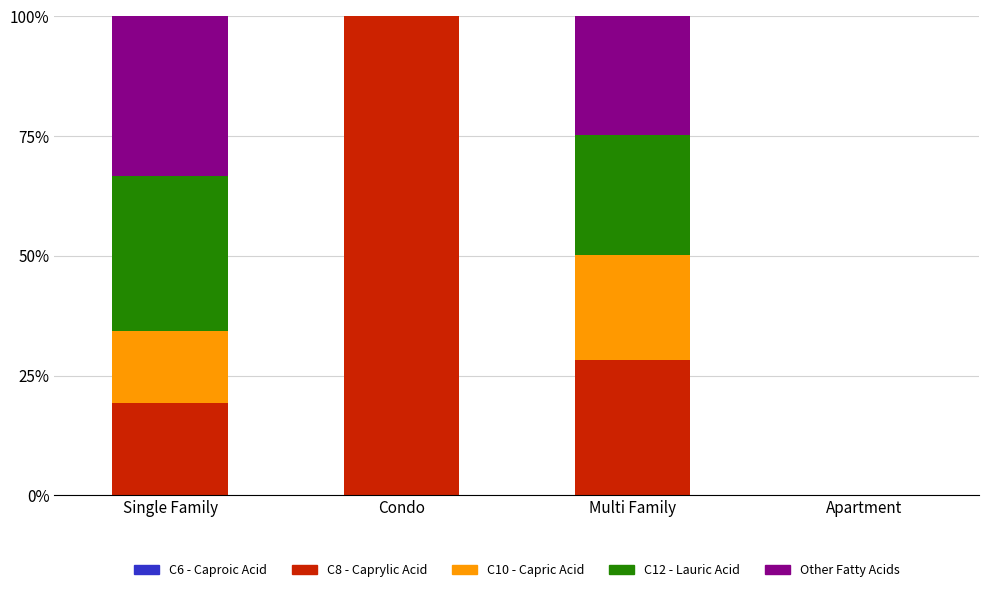

The value of C8 - Caprylic Acid at Condo is 100.0. True or false?

True